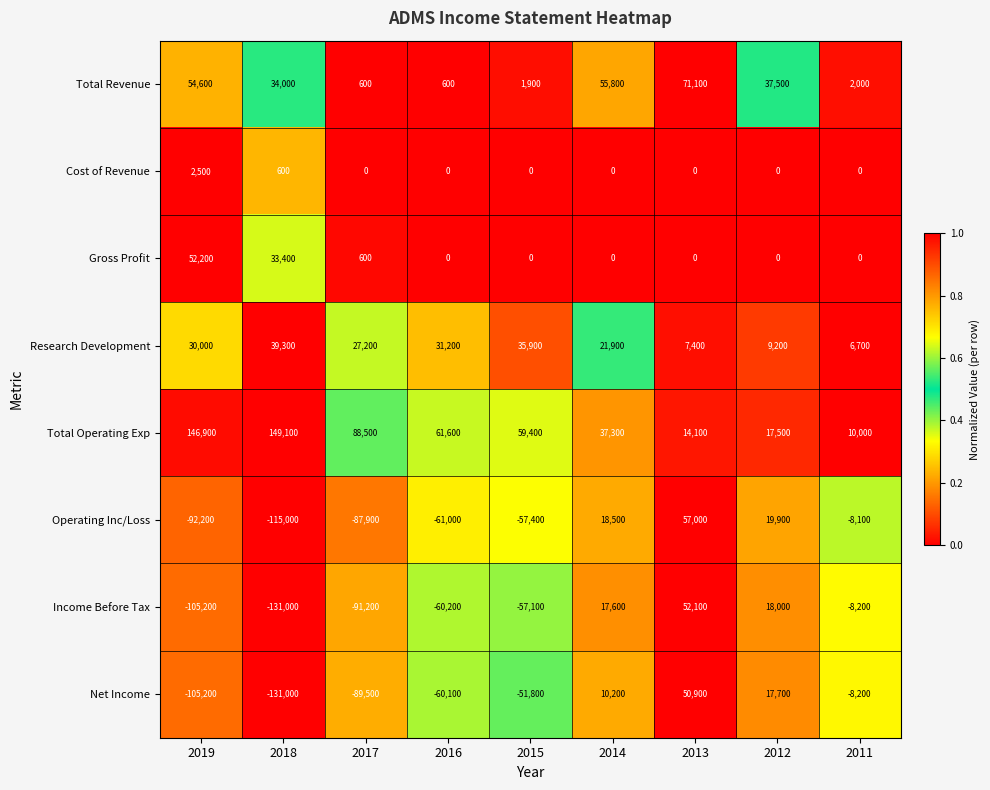

Which series has the widest spread of values?

Income Before Tax